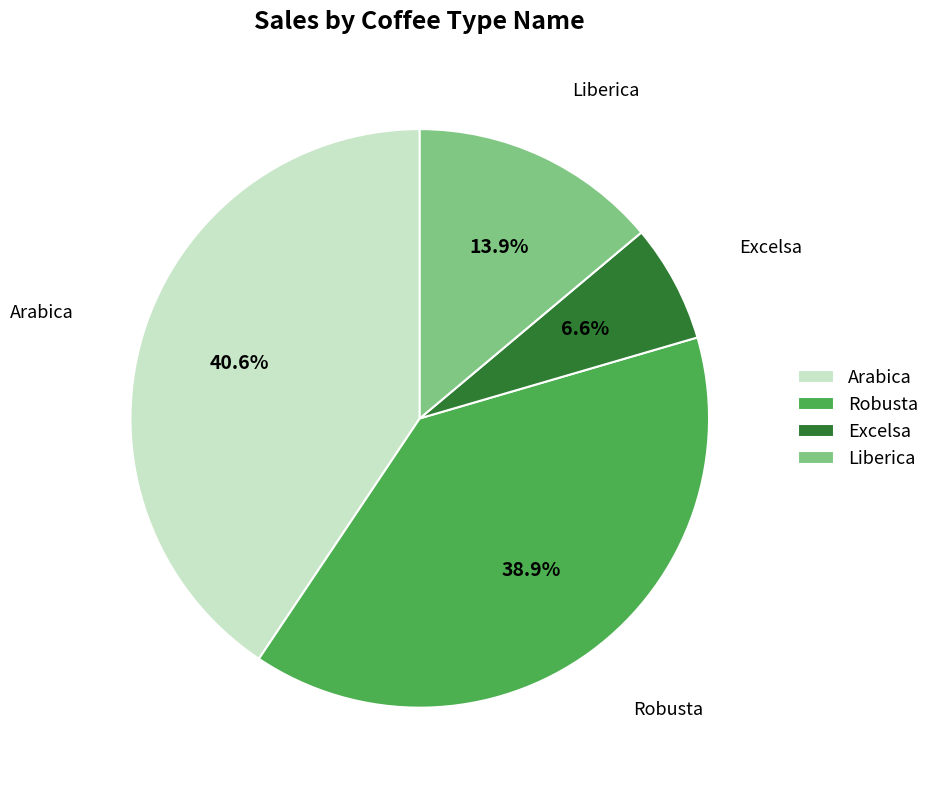

How many slices are in this pie chart?

4